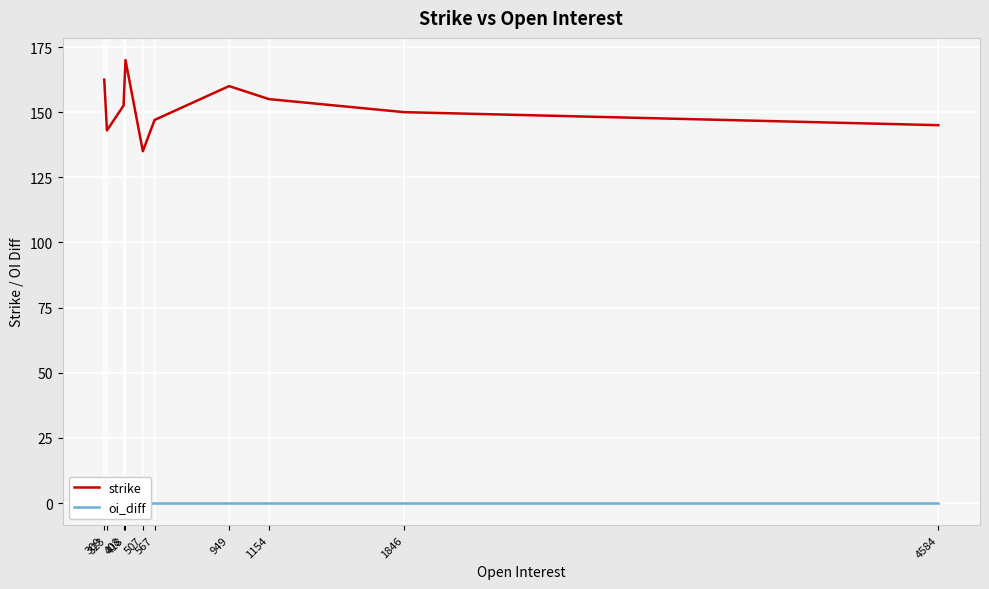

True or false: oi_diff and strike cross at least once.

False